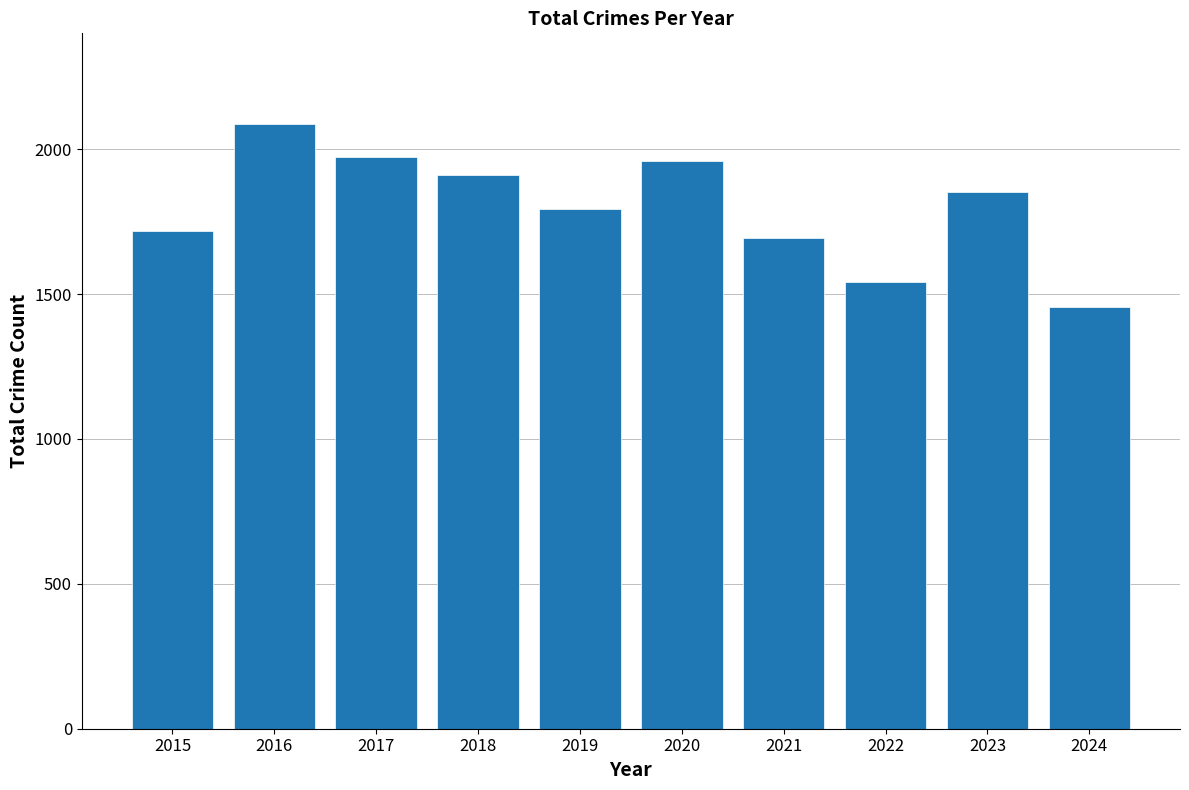

True or false: the data shows 1972 at 2017.

True